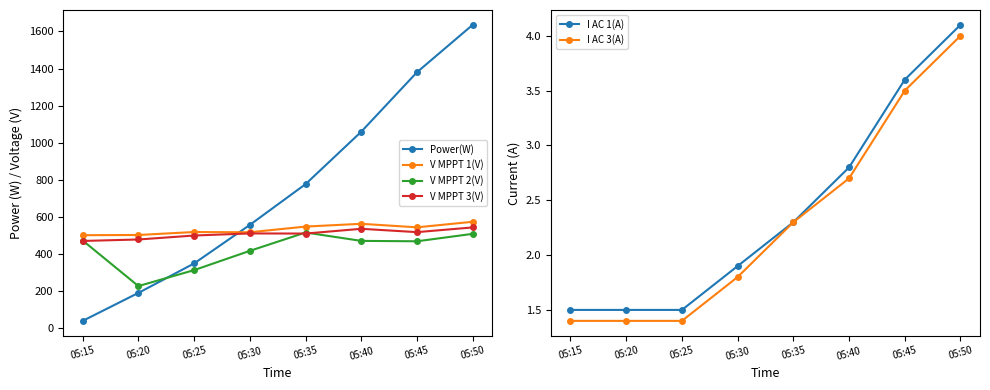

Read the V MPPT 1(V) value at 05:30.

516.3